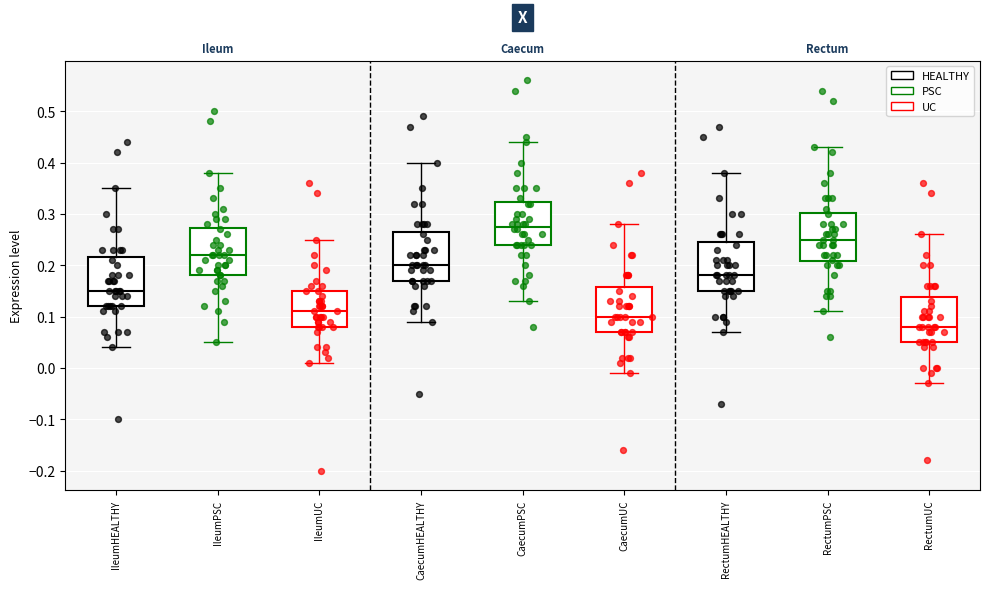

Which box has the lowest median line?

RectumUC